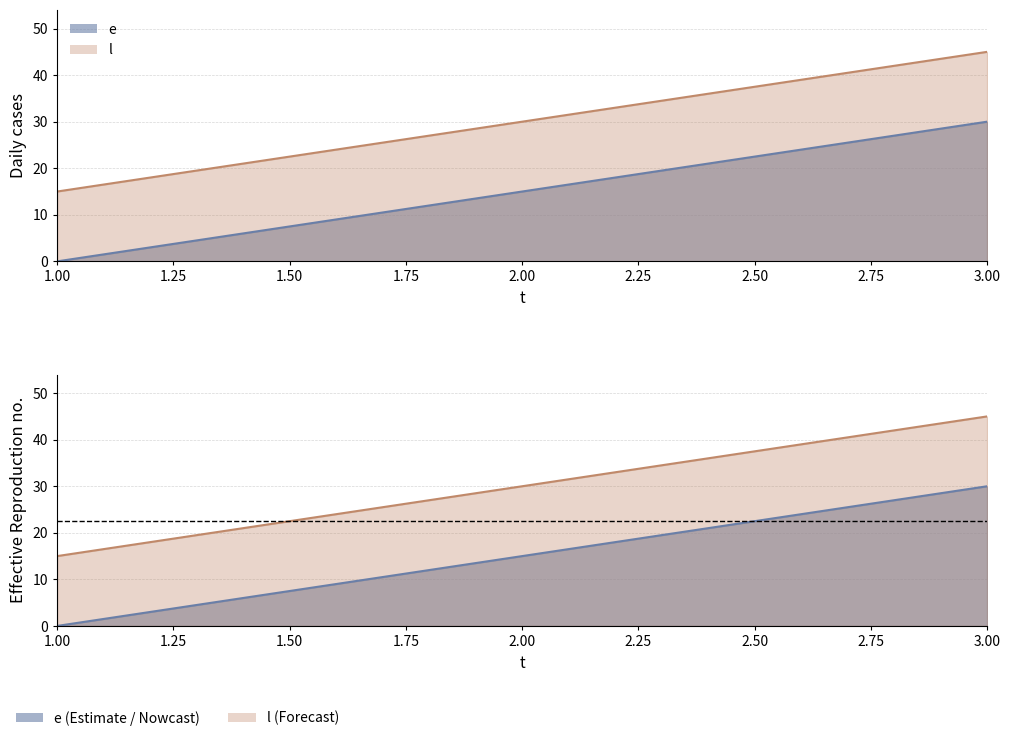

Reading left to right, transcribe all the data shown in this chart.

e: 1=0	2=15	3=30
l: 1=15	2=30	3=45